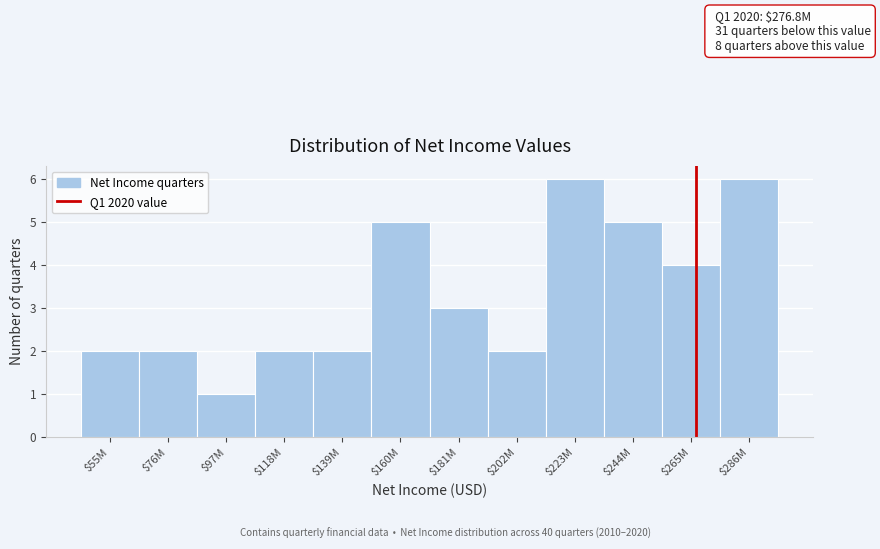

Reading left to right, transcribe all the data shown in this chart.

2	2	1	2	2	5	3	2	6	5	4	6